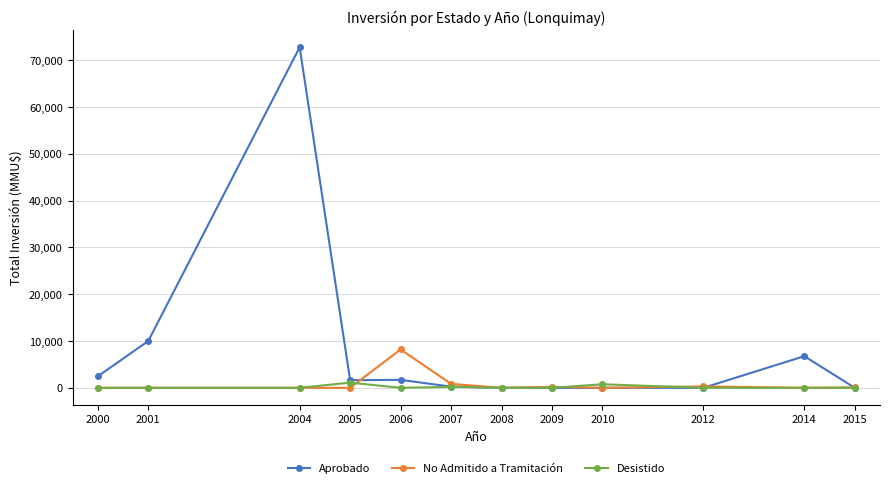

The Desistido series shows 760 at 2010. True or false?

True